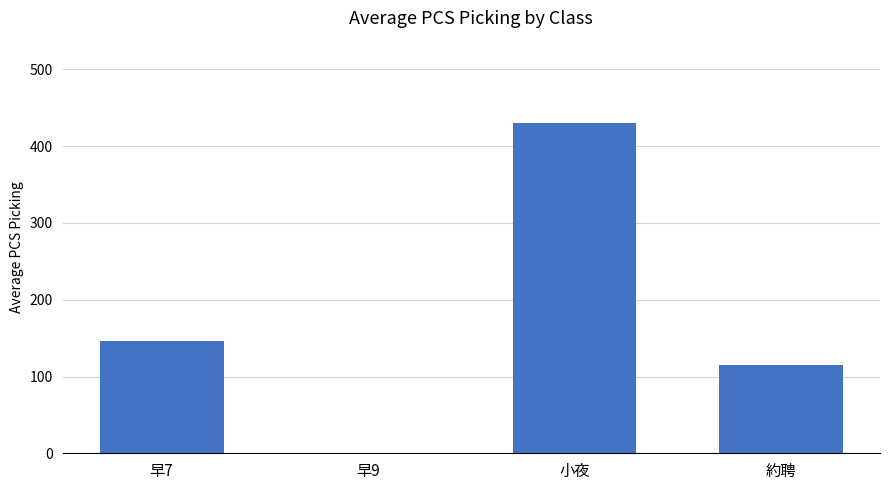

Reading left to right, what are all the values shown in this chart?

早7=146.3	早9=0.0	小夜=430.0	約聘=114.7